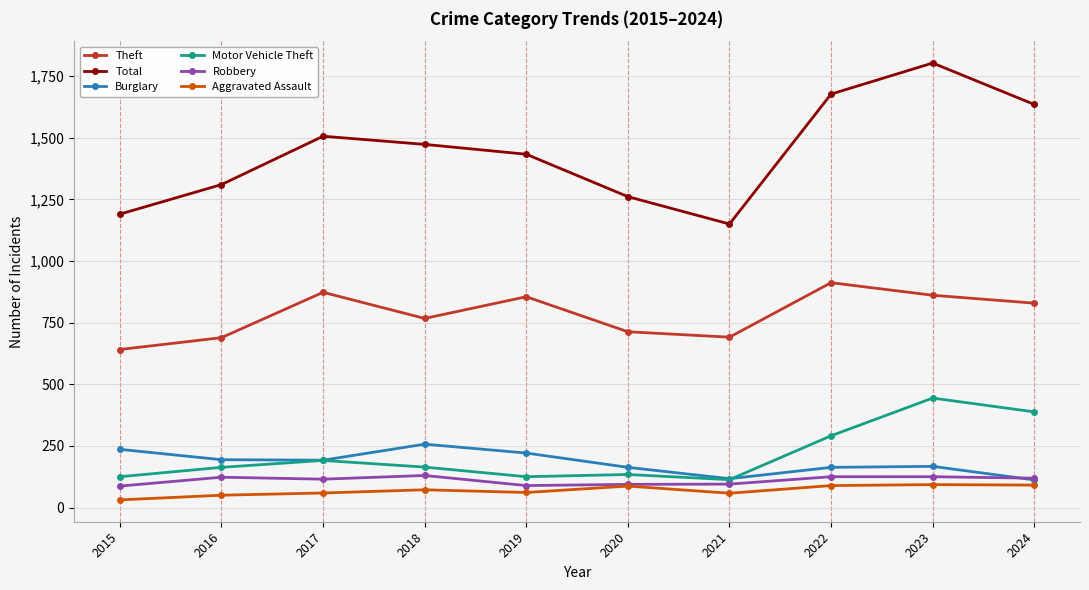

What is the sum of the Total values at 2024 and 2023?

3438